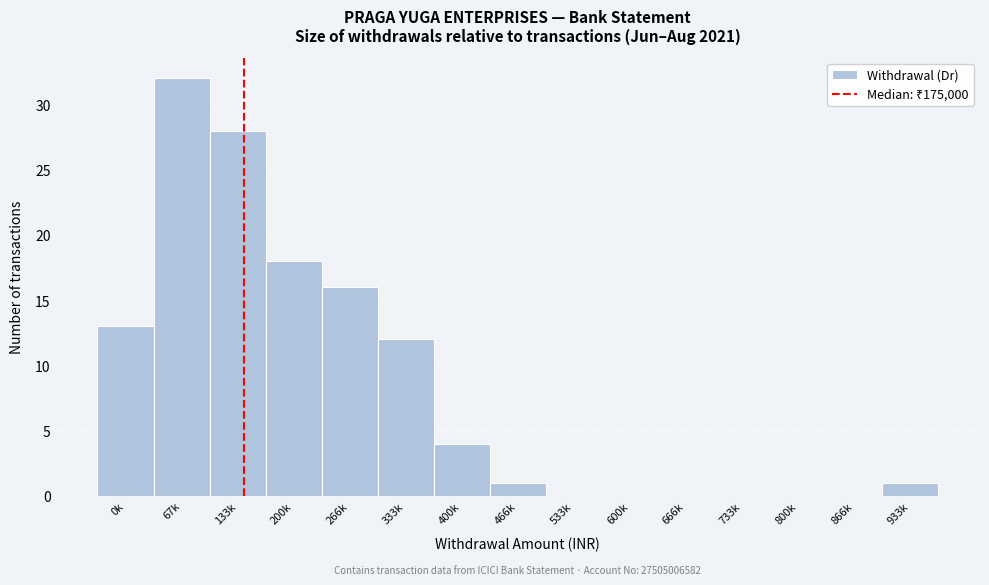

Reading left to right, list all the values displayed in this chart.

0k=13	67k=32	133k=28	200k=18	266k=16	333k=12	400k=4	466k=1	533k=0	600k=0	666k=0	733k=0	800k=0	866k=0	933k=1